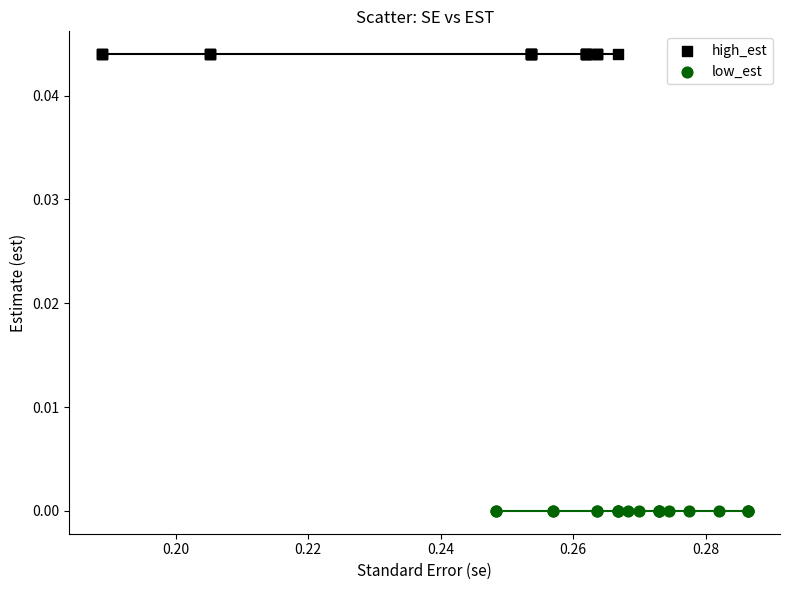

Which series contains the lowest Y value?

low_est